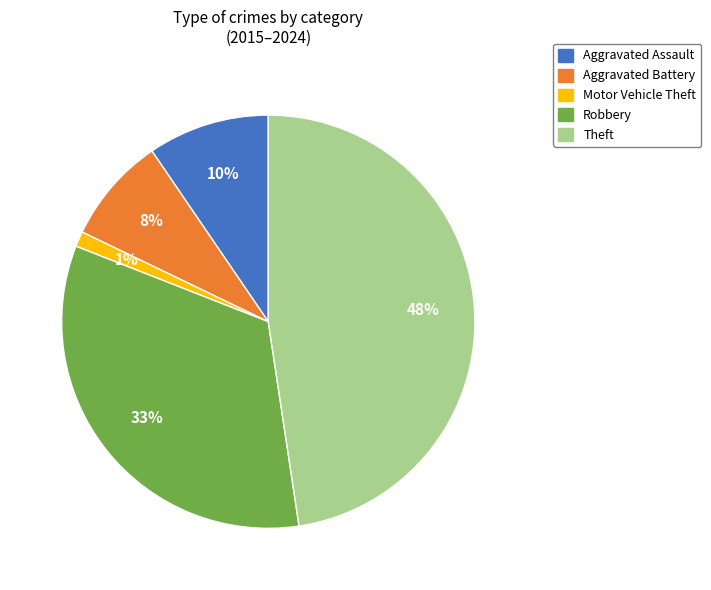

To the nearest percent, what is the average slice percentage?

20%